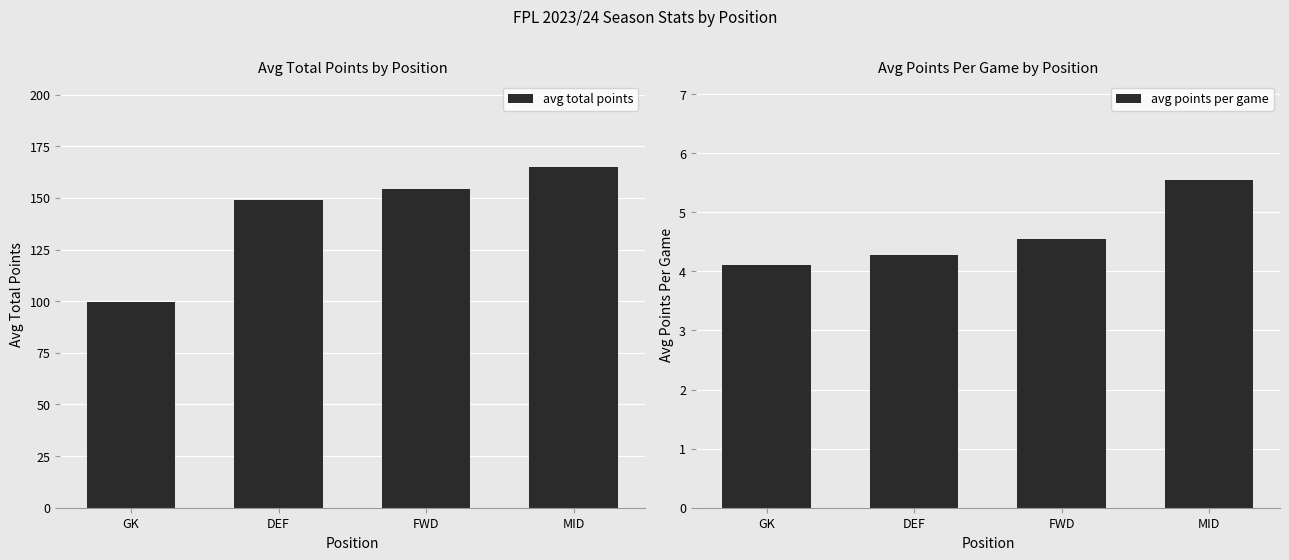

Does the chart contain stacked bars?

No